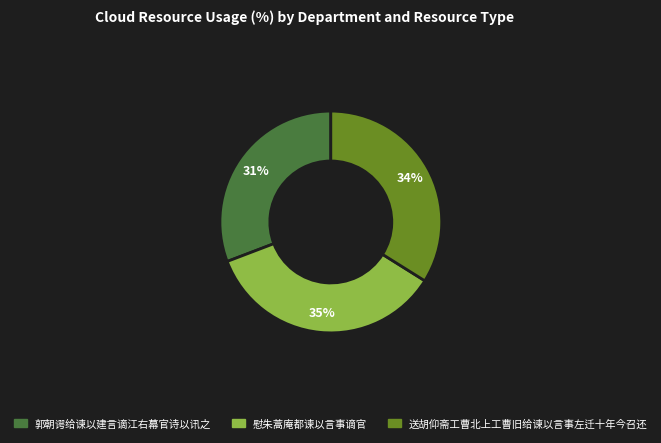

To the nearest percent, what percentage of the pie is 慰朱蒿庵都谏以言事谪官?

35%